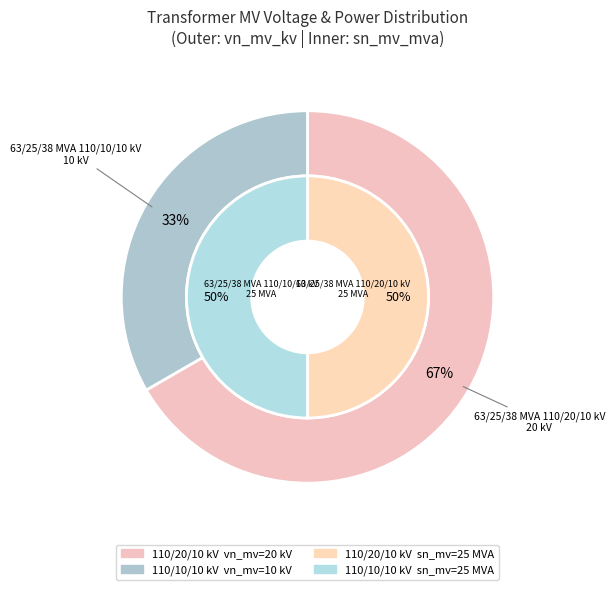

Count the number of slices in the pie.

2